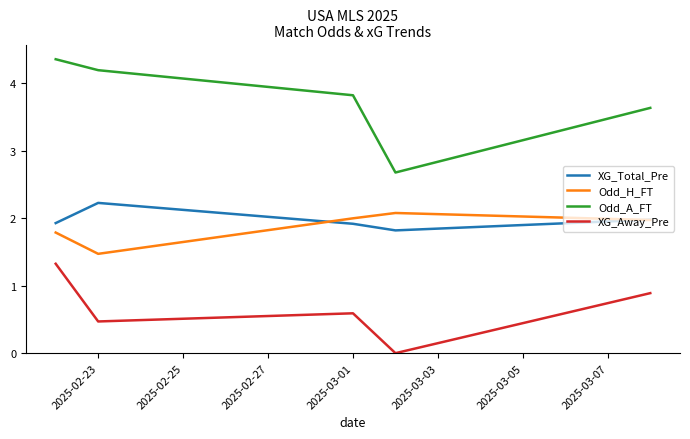

What is the maximum value for XG_Total_Pre?

2.2